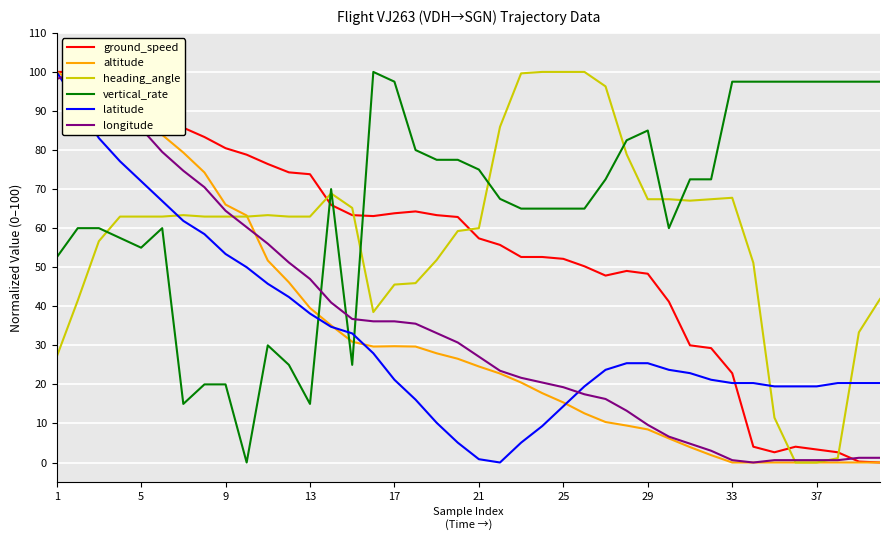

True or false: altitude and vertical_rate intersect in this chart.

True